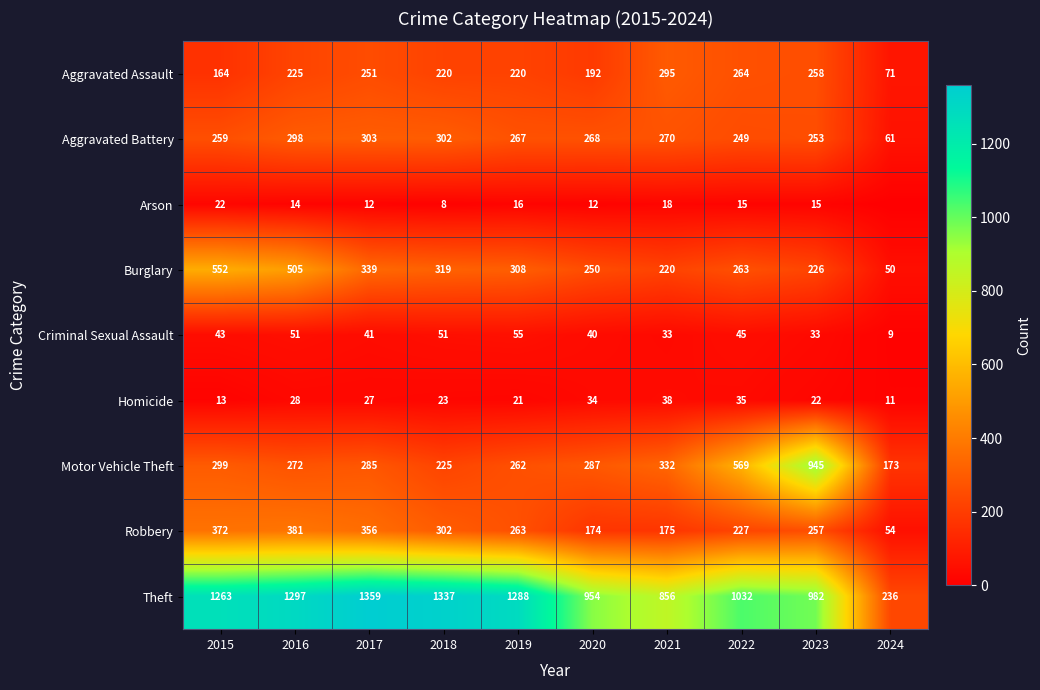

Read the Theft value at 2018.

1337